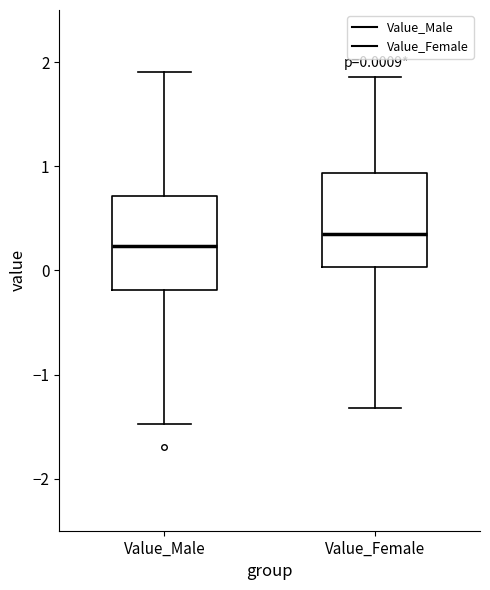

Which box has the lowest median line?

Value_Male